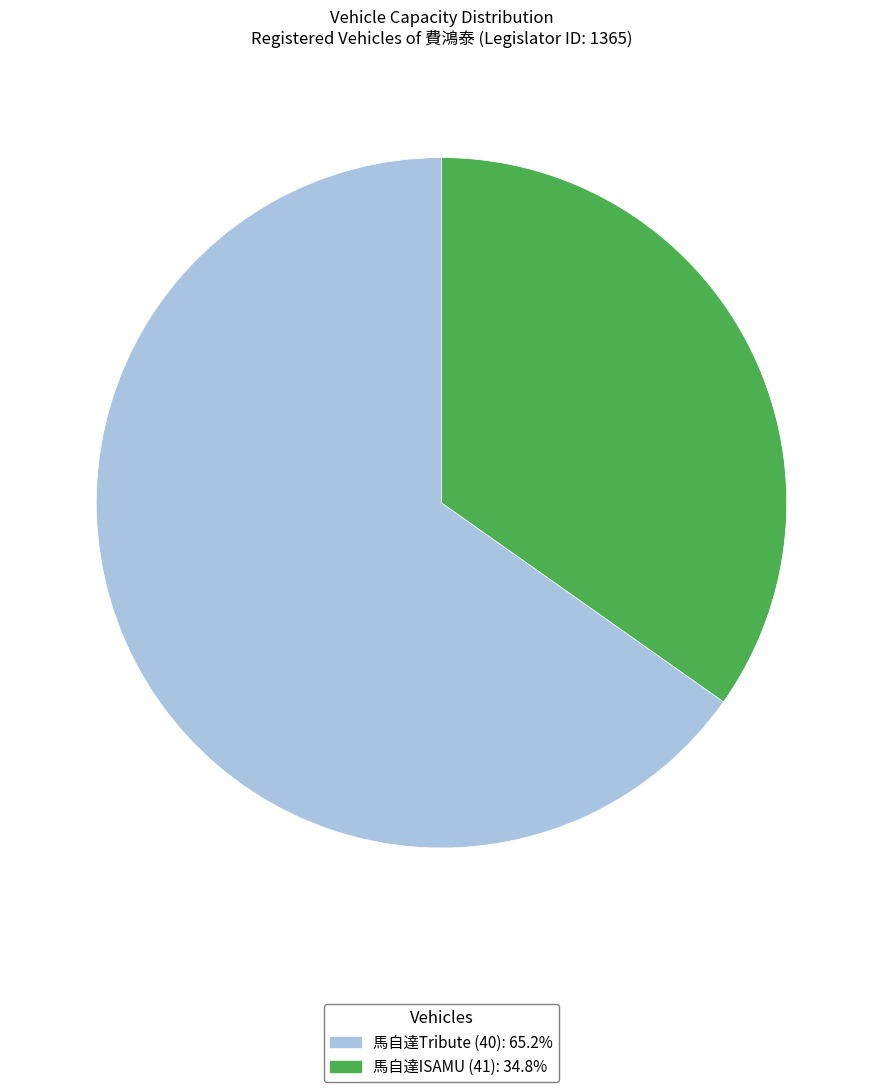

Do 馬自達ISAMU (41) and 馬自達Tribute (40) together represent more than half of the pie?

Yes